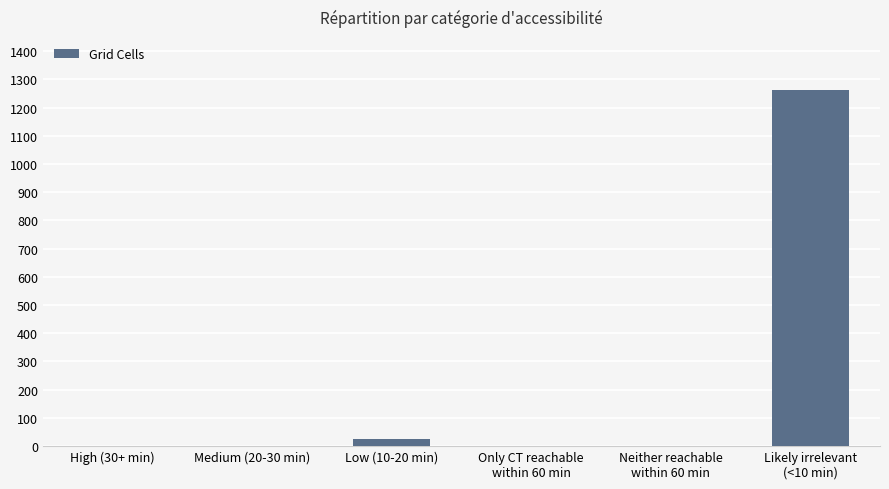

What is the maximum value shown in the chart?

1261